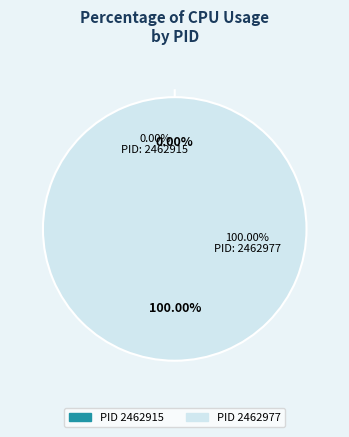

To the nearest percent, what is the difference between the largest and smallest slice percentages?

100%